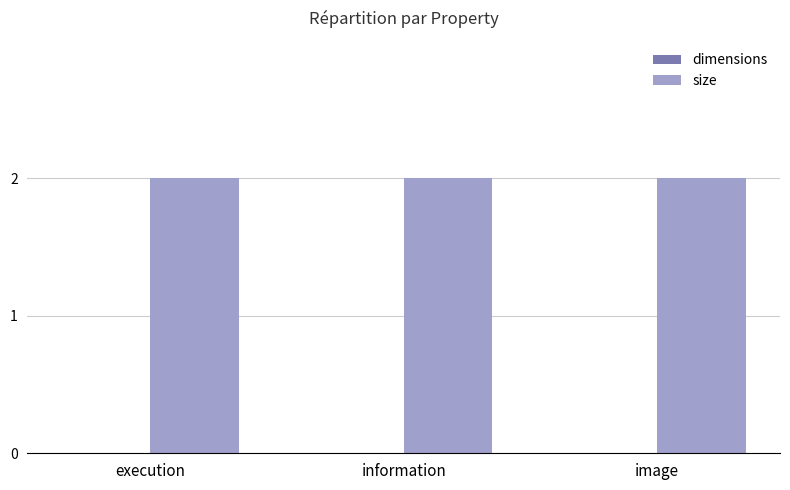

At which label is size closest to 2?

execution